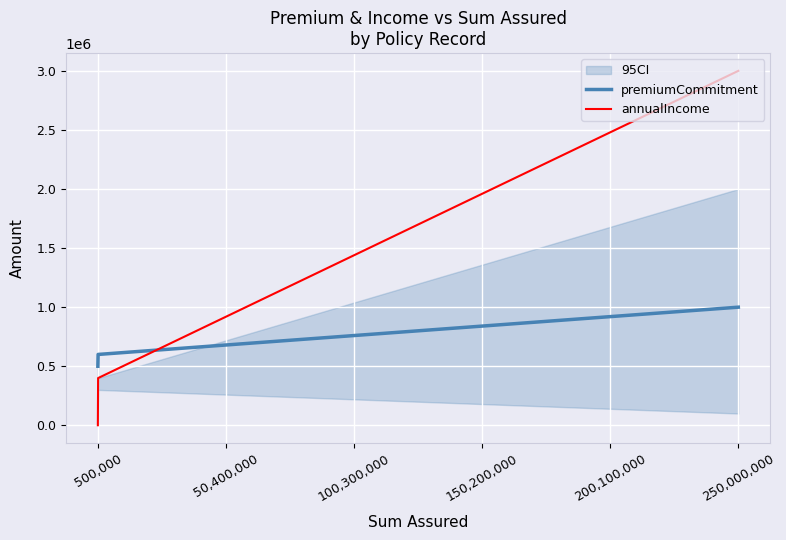

How many lines are shown in the chart?

2